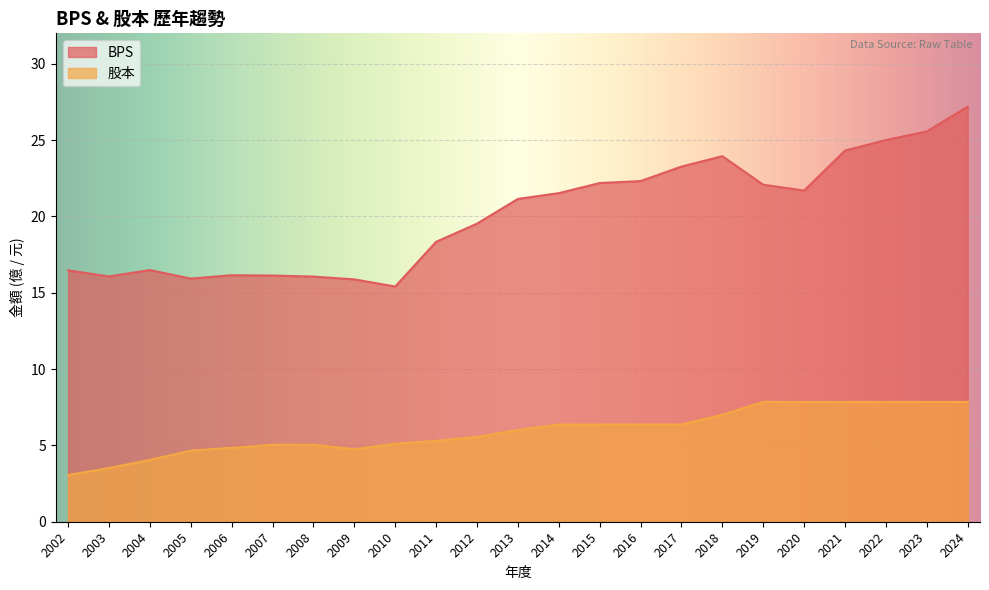

At which label does 股本 reach its peak?

2019